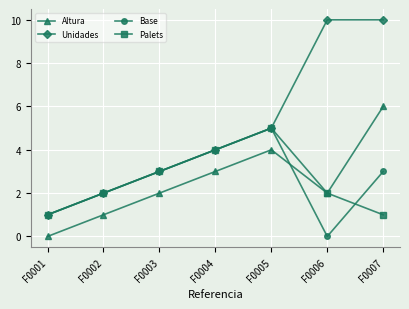

What is the highest value of the Base series?

5